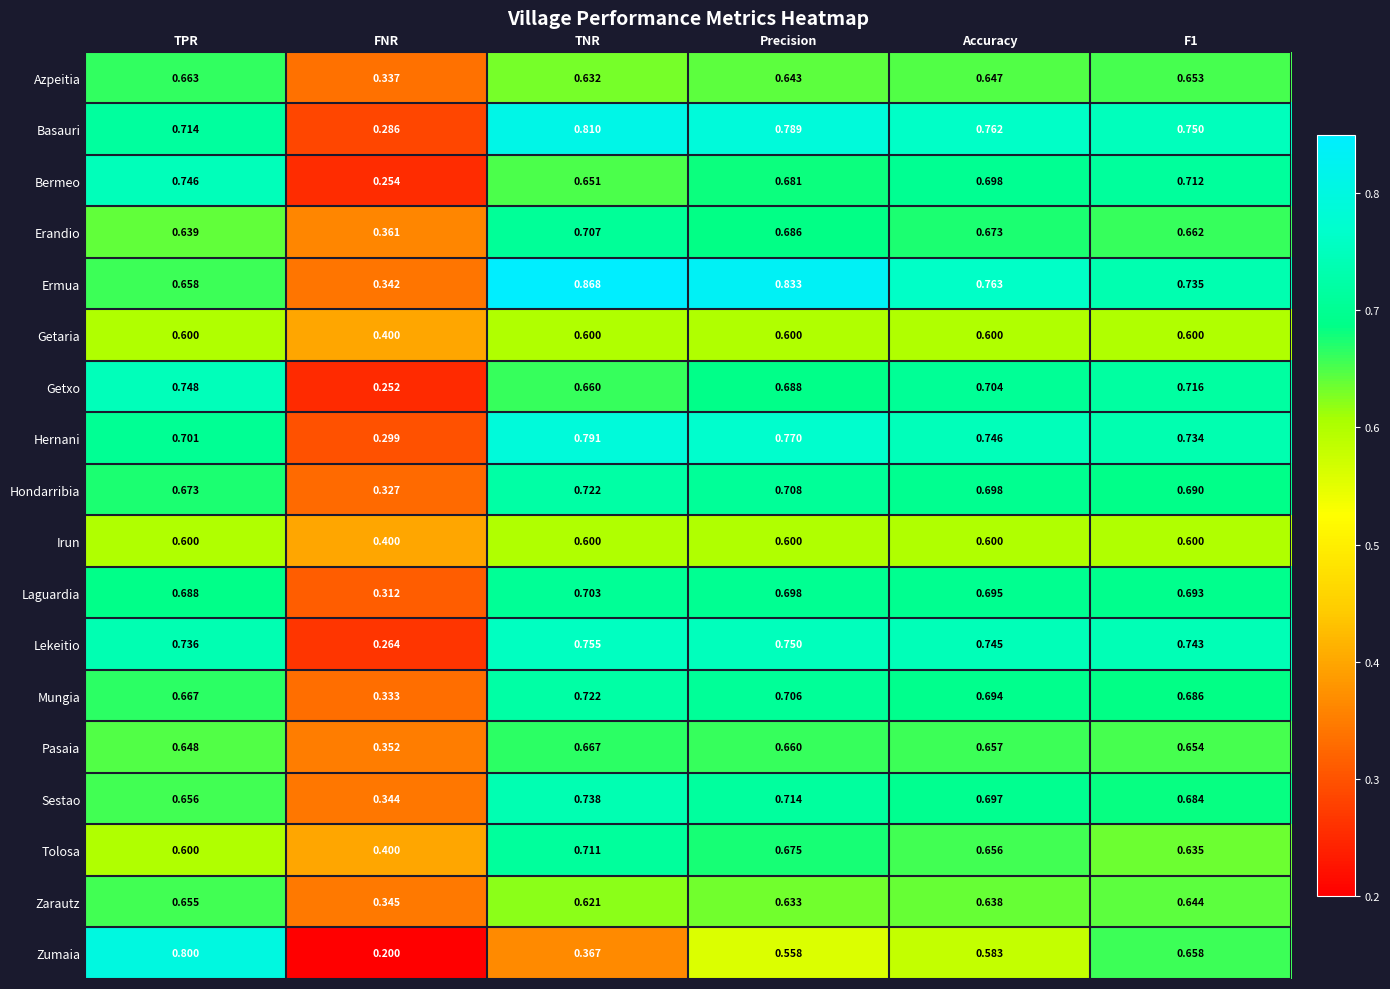

Which series changed the most between TNR and F1?

Zumaia